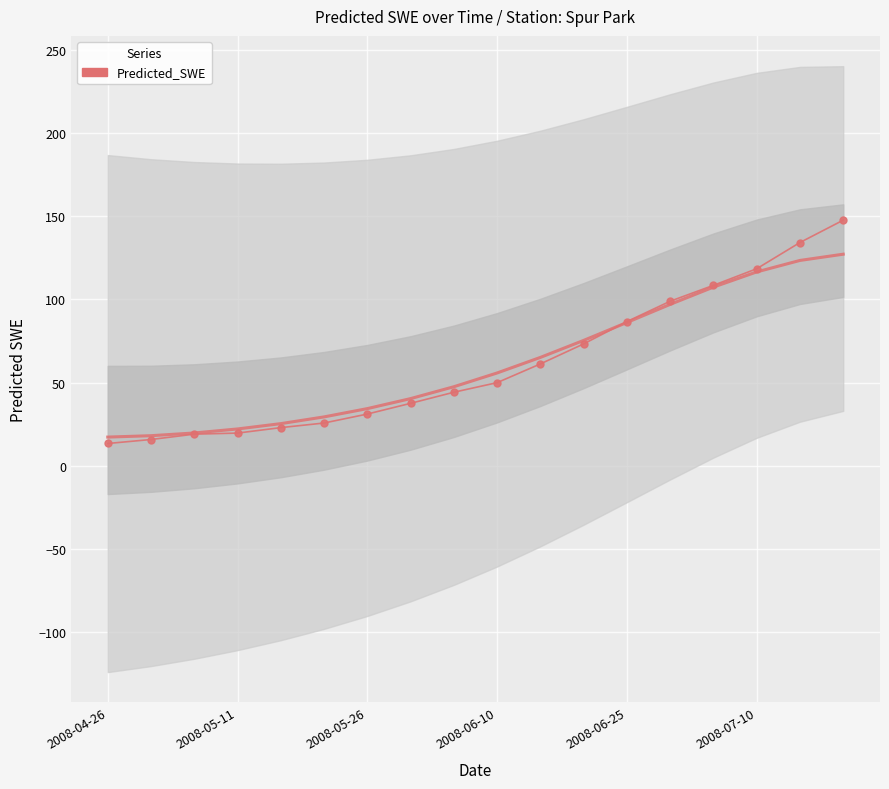

List the labels in order of value, smallest first.

2008-04-26, 2008-05-11, 2008-05-26, 2008-06-10, 2008-06-25, 2008-07-10, 6, 7, 8, 9, 10, 11, 12, 13, 14, 15, 16, 17